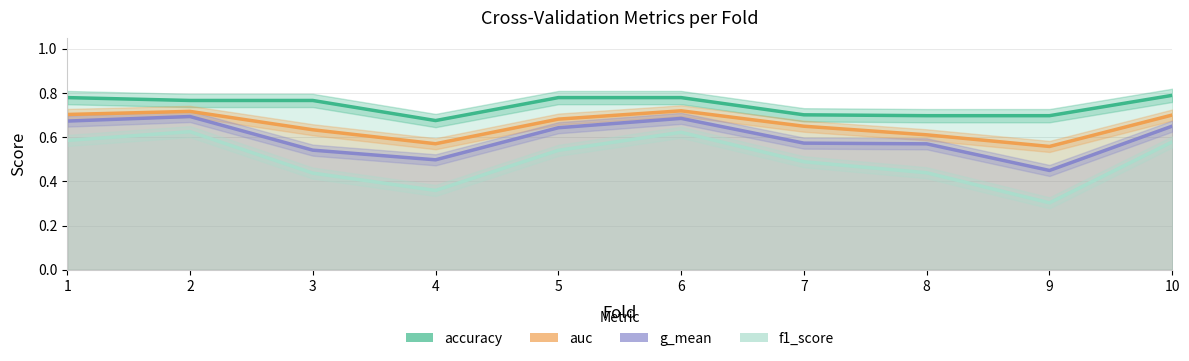

Does the chart display data point markers on the line(s)?

No